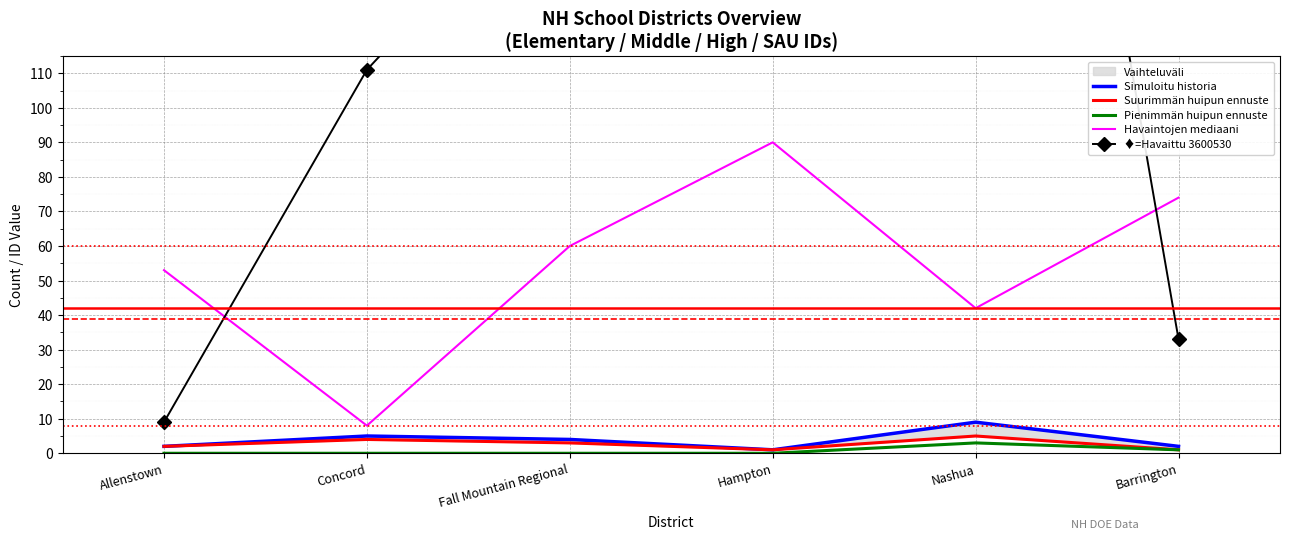

Which series has the largest total across all categories?

♦=Havaittu 3600530